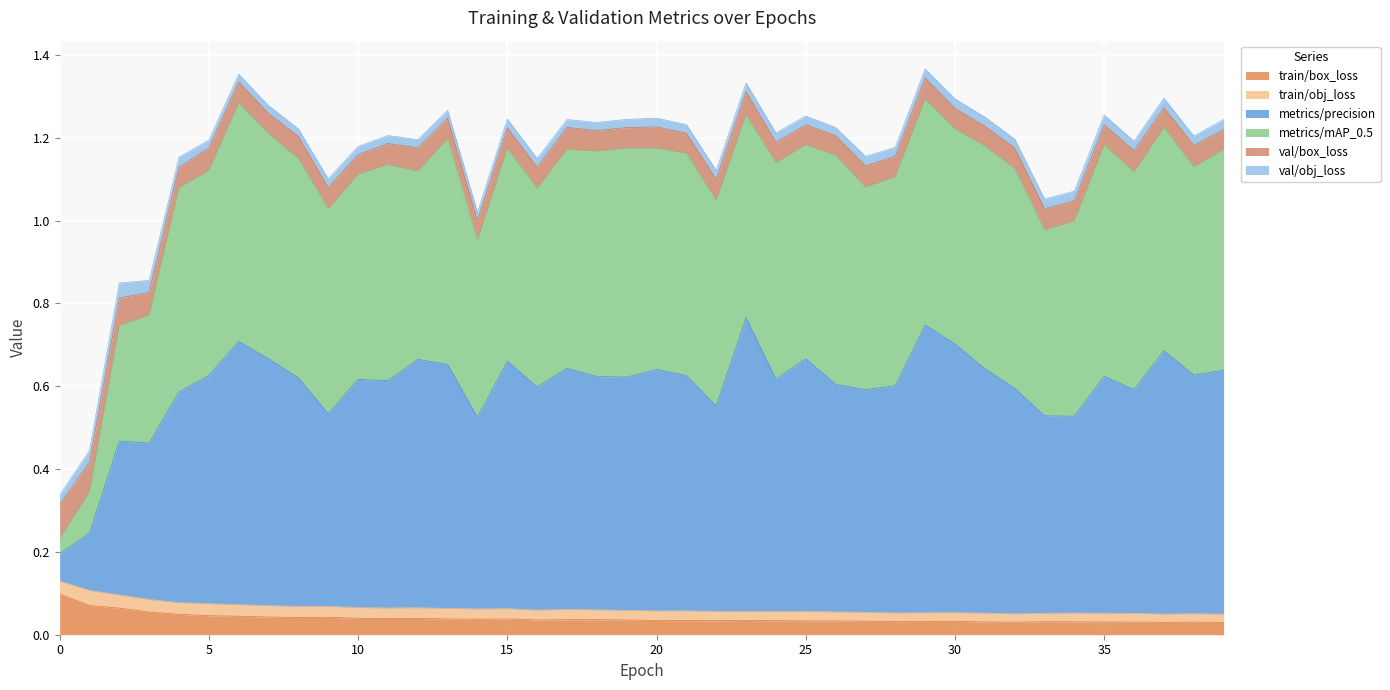

Rank the series by their maximum value, from highest to lowest.

metrics/precision, metrics/mAP_0.5, train/box_loss, val/box_loss, val/obj_loss, train/obj_loss